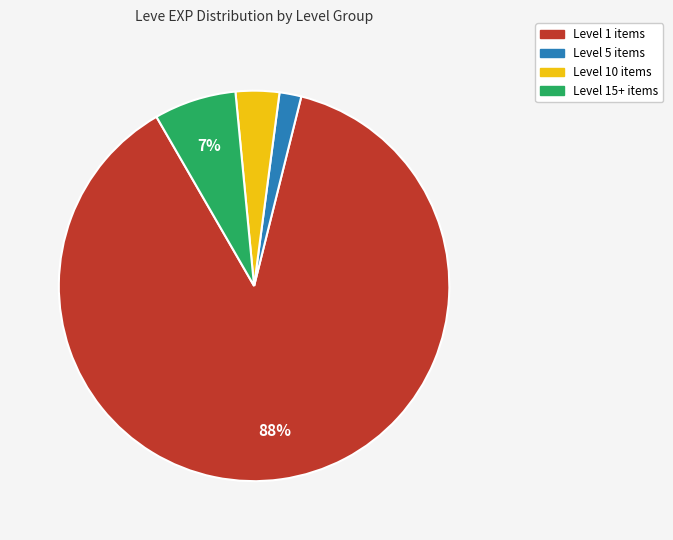

Does any single category account for the majority?

Yes